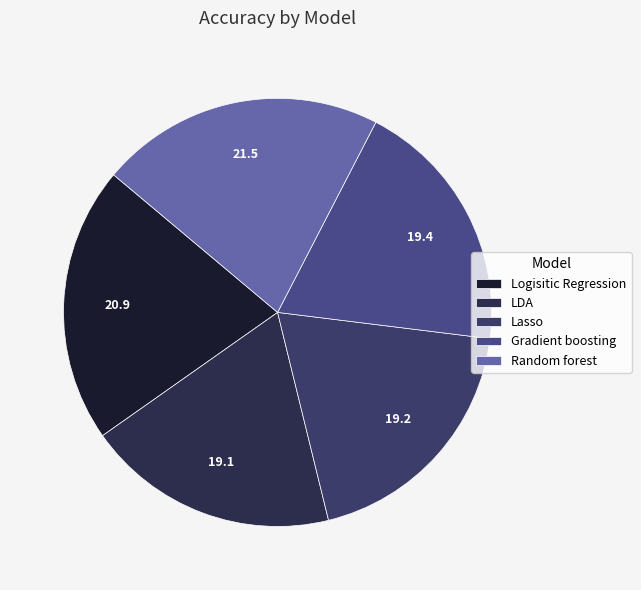

Is there any slice that represents more than half of the pie?

No